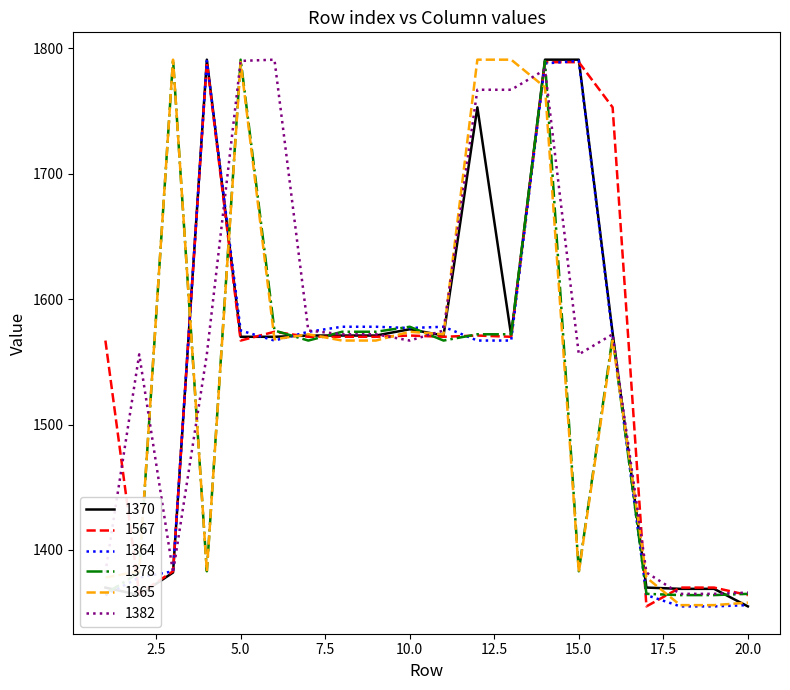

Count the number of data series in this chart.

6